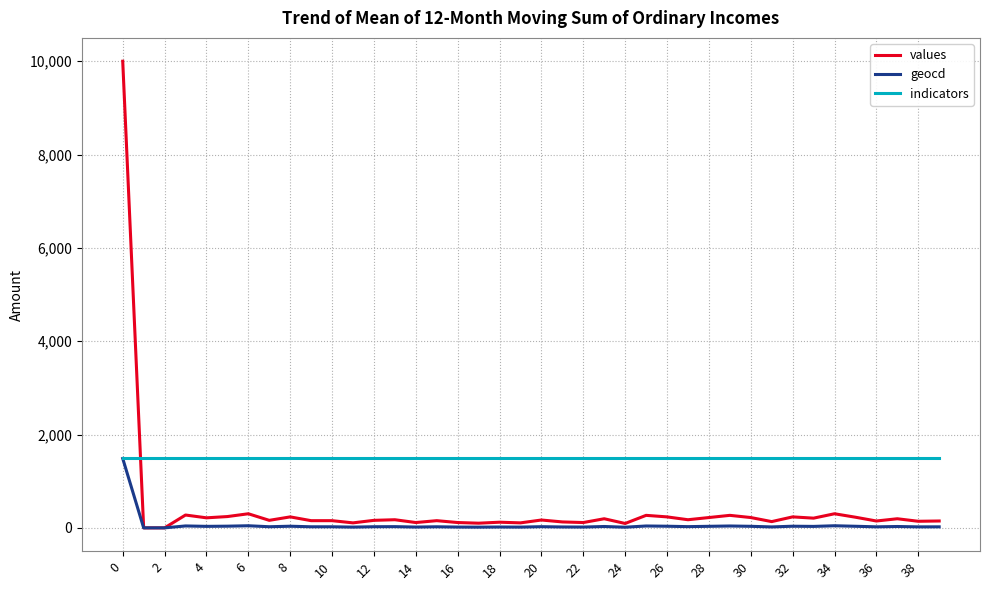

Which series has the largest range (max minus min)?

values